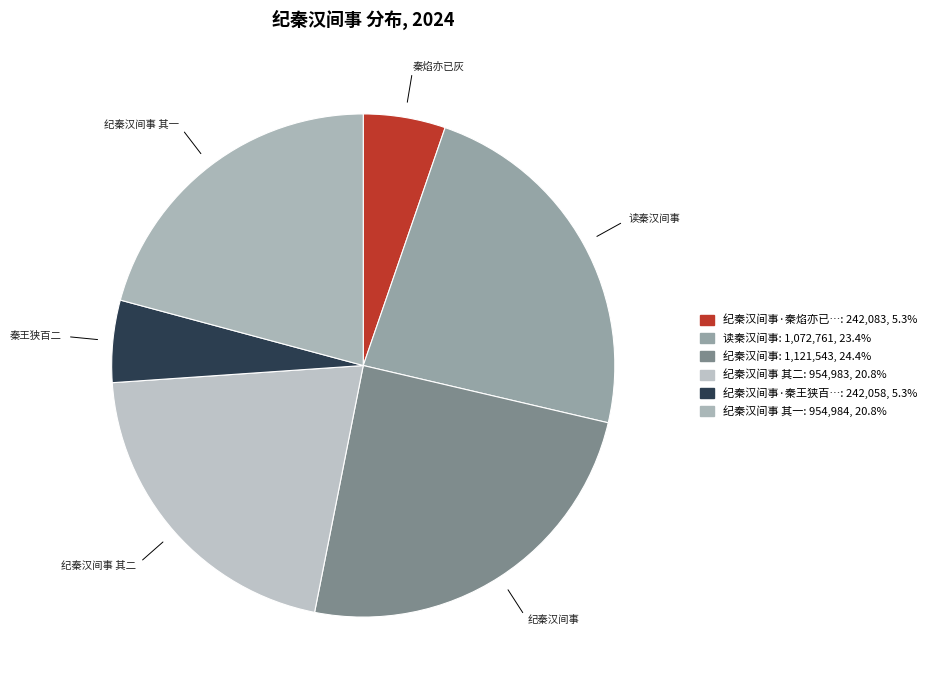

How many segments does this pie chart have?

6